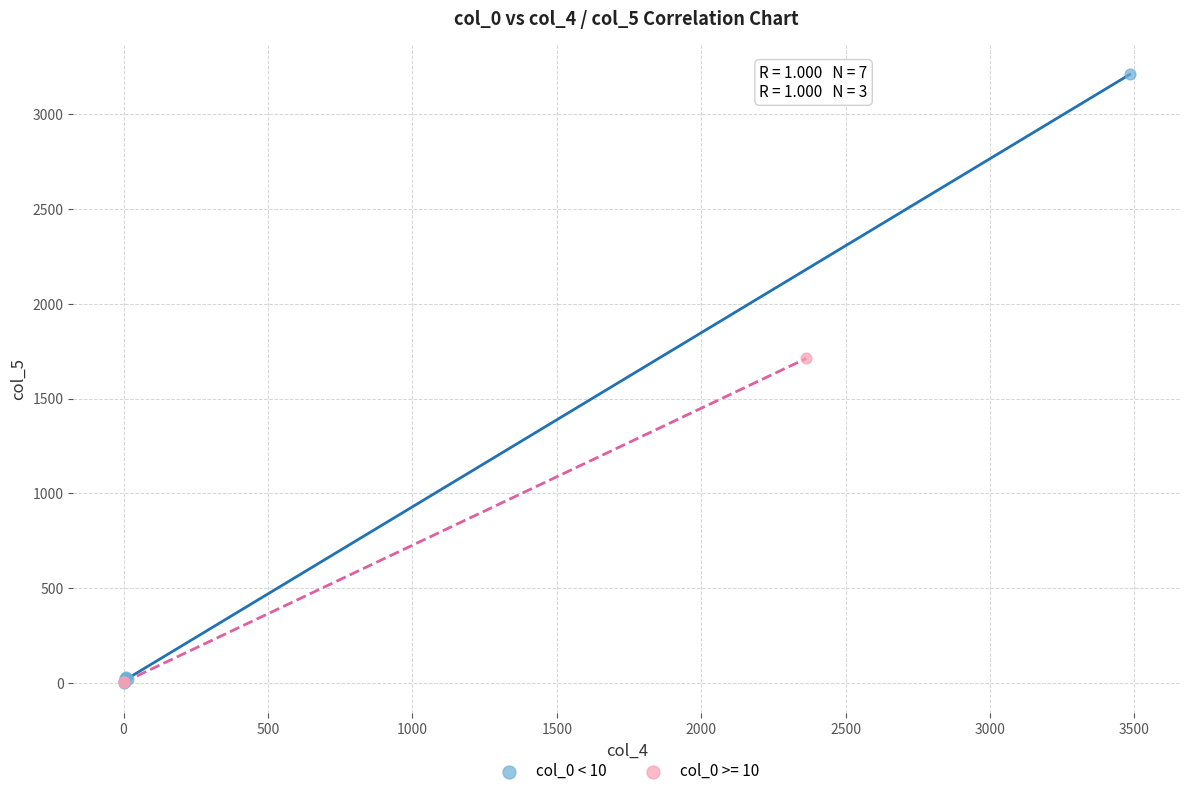

Which series has the largest Y range (max minus min)?

col_0 < 10